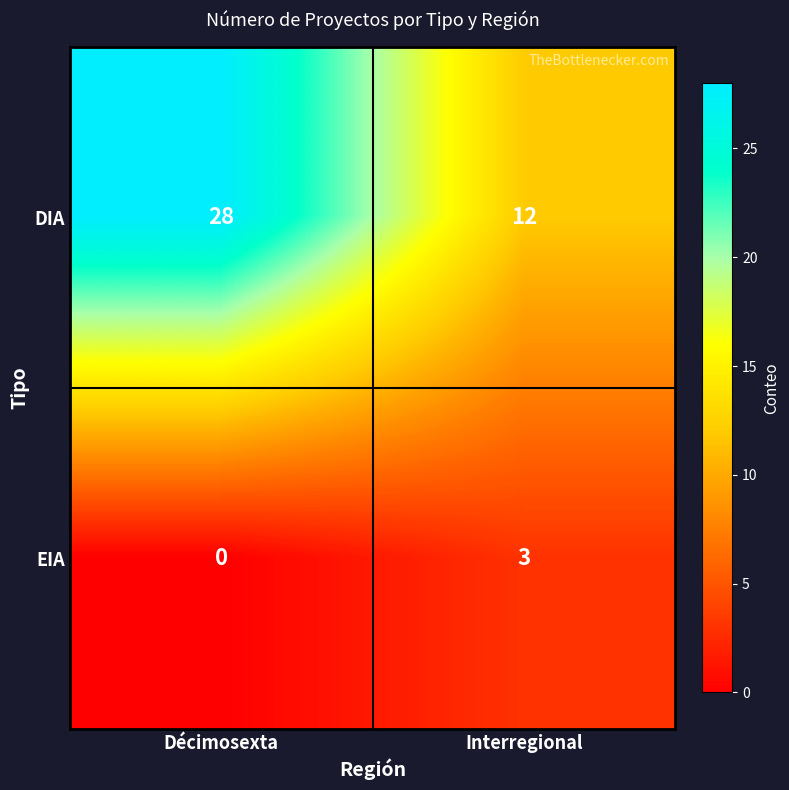

What is the total value across all series at Interregional?

15